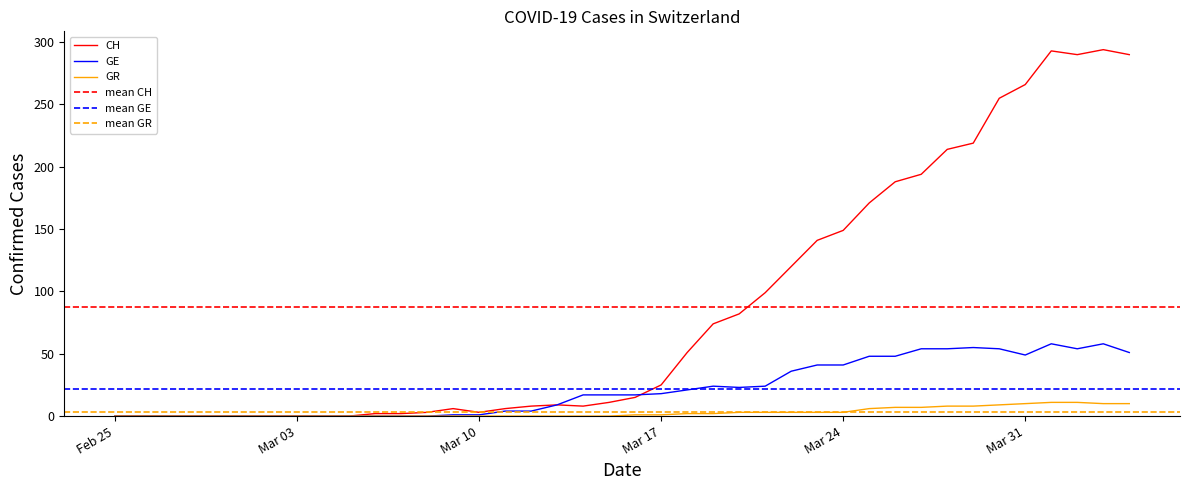

Which series has the largest range (max minus min)?

CH